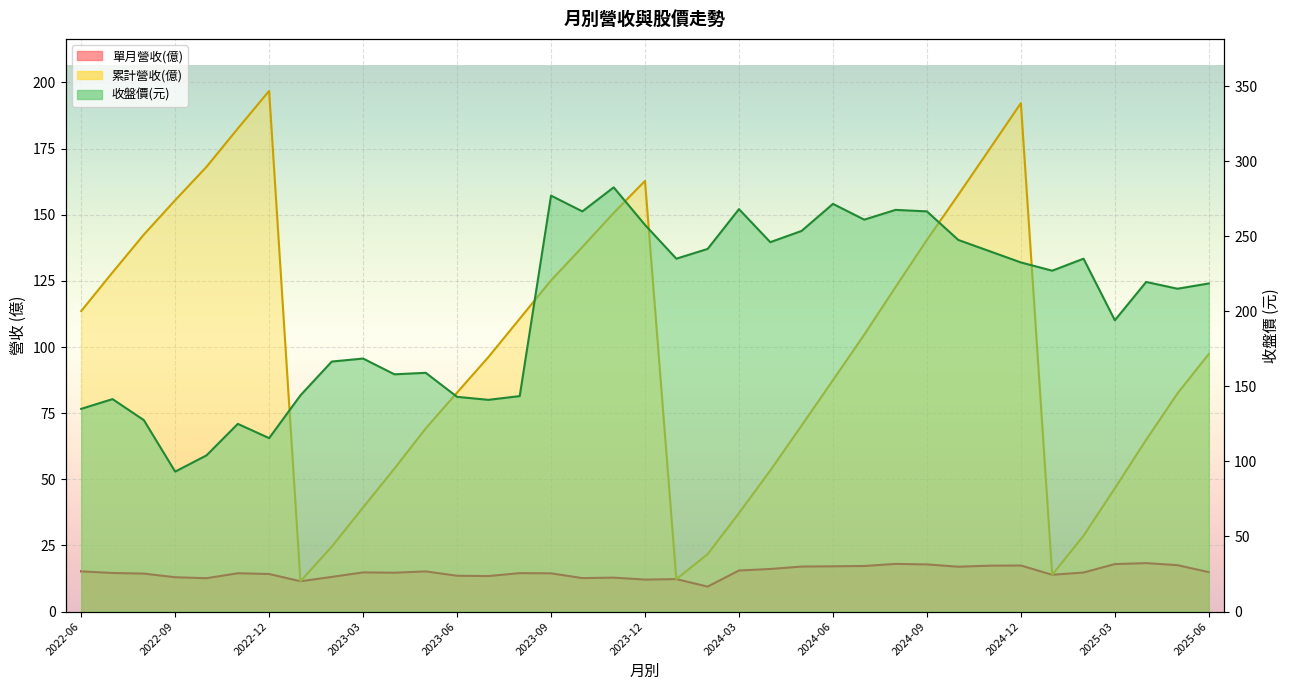

Reading left to right, what are all the values shown in this chart?

單月營收(億): 15.2	14.6	14.3	13.0	12.6	14.5	14.2	11.5	13.1	14.8	14.7	15.2	13.5	13.4	14.5	14.5	12.7	12.8	12.1	12.3	9.4	15.5	16.1	17.0	17.1	17.2	18.0	17.8	17.0	17.4	17.4	13.9	14.8	17.9	18.3	17.5	14.9
累計營收(億): 113.6	128.2	142.5	155.5	168.1	182.6	196.8	11.5	24.6	39.4	54.0	69.2	82.8	96.2	110.7	125.2	137.8	150.7	162.8	12.3	21.7	37.2	53.3	70.3	87.5	104.7	122.7	140.5	157.5	174.8	192.2	13.9	28.7	46.6	64.9	82.5	97.4
收盤價: 135.0	141.5	127.5	93.2	104.0	125.0	115.5	144.0	166.5	168.5	158.0	159.0	143.0	141.0	143.5	277.0	266.5	282.5	257.5	235.0	241.5	268.0	246.0	253.5	271.5	261.0	267.5	266.5	247.5	240.0	232.5	227.0	235.0	194.0	219.5	215.0	218.5